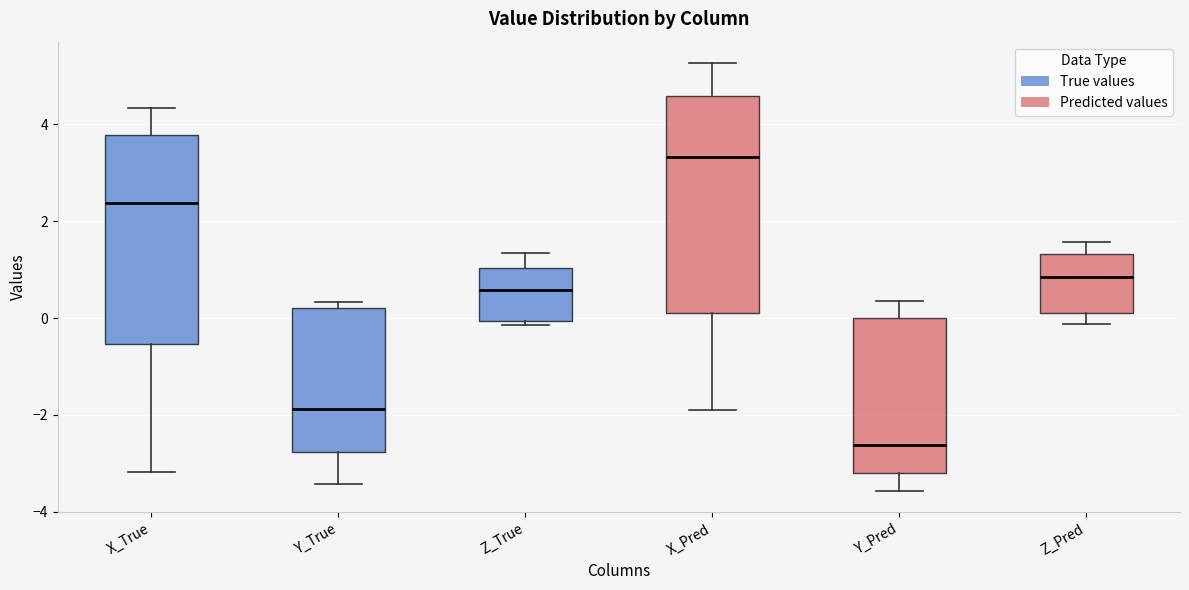

Reading left to right, transcribe this box plot: for each box, give where its median line is, the range the box spans, and where its two whiskers end, as read against the y-axis. The values are not printed on the chart, so give them approximately, as read against the axis.

X_True: median 2.4, box -0.6 to 3.8, whiskers -3.2 to 4.4
Y_True: median -1.8, box -2.8 to 0.2, whiskers -3.4 to 0.4
Z_True: median 0.6, box 0.0 to 1.0, whiskers -0.2 to 1.4
X_Pred: median 3.4, box 0.2 to 4.6, whiskers -2.0 to 5.2
Y_Pred: median -2.6, box -3.2 to 0.0, whiskers -3.6 to 0.4
Z_Pred: median 0.8, box 0.2 to 1.4, whiskers -0.2 to 1.6